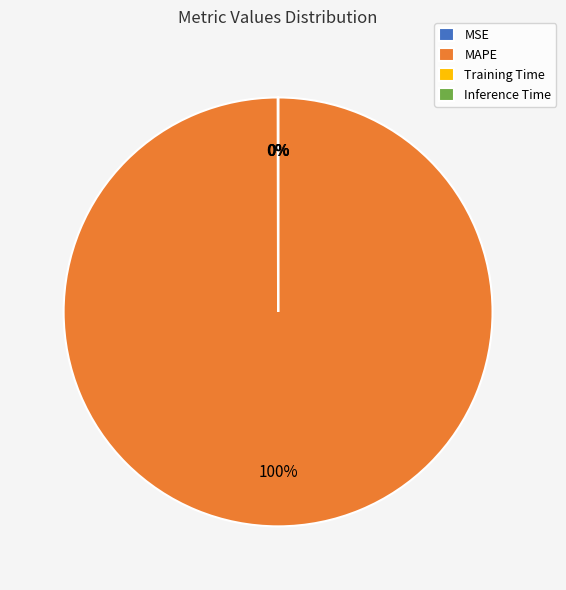

Is it true that MAPE is 100% of the pie?

True